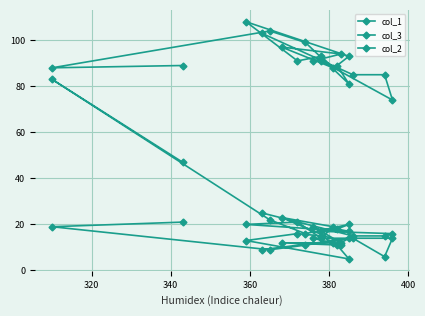

What is the value of the col_3 point at the 11th from the left?

88